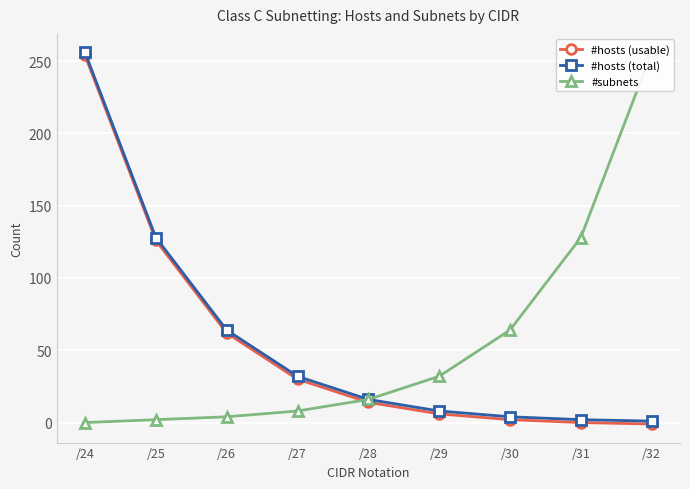

What is the value of the #hosts (total) point at the 5th from the left?

16